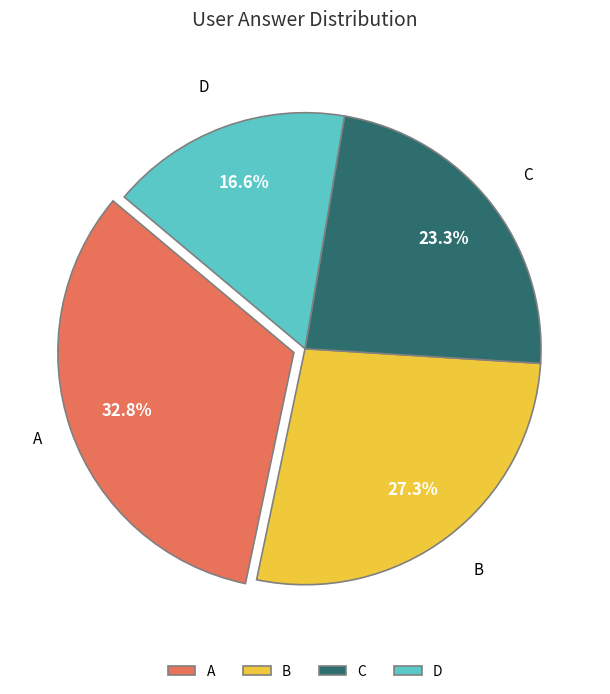

What percentage is NOT represented by C?

76.7%